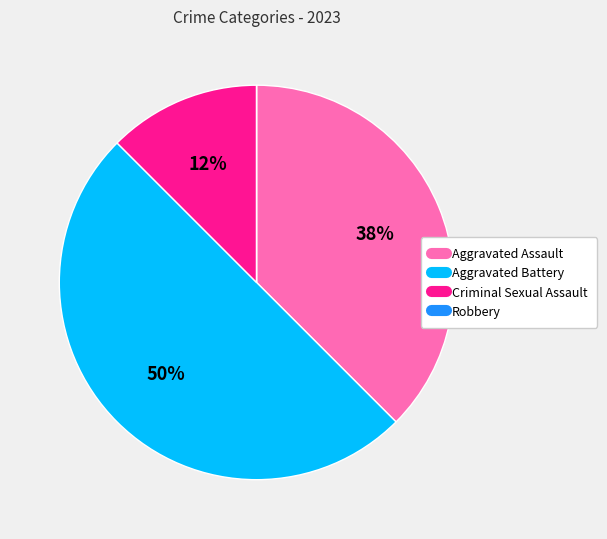

True or false: Aggravated Battery accounts for 50% of the total.

True